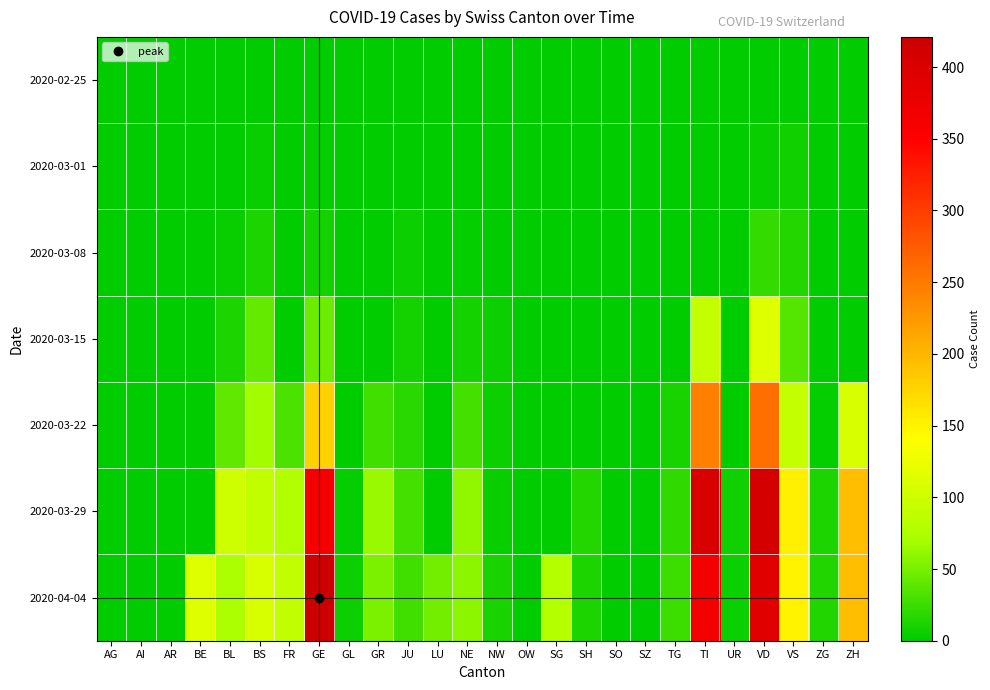

Reading right to left, what are all the values shown in this chart?

2020-02-25: ZH=0	ZG=0	VS=0	VD=0	UR=0	TI=0	TG=0	SZ=0	SO=0	SH=0	SG=0	OW=0	NW=0	NE=0	LU=0	JU=0	GR=0	GL=0	GE=0	FR=0	BS=0	BL=0	BE=0	AR=0	AI=0	AG=0
2020-03-01: ZH=0	ZG=0	VS=7	VD=4	UR=0	TI=0	TG=0	SZ=0	SO=0	SH=0	SG=0	OW=0	NW=0	NE=0	LU=0	JU=1	GR=0	GL=0	GE=3	FR=0	BS=4	BL=1	BE=0	AR=0	AI=0	AG=0
2020-03-08: ZH=0	ZG=0	VS=16	VD=22	UR=0	TI=0	TG=0	SZ=0	SO=0	SH=0	SG=0	OW=0	NW=0	NE=3	LU=0	JU=5	GR=0	GL=0	GE=9	FR=0	BS=13	BL=4	BE=0	AR=0	AI=0	AG=0
2020-03-15: ZH=0	ZG=0	VS=36	VD=113	UR=0	TI=92	TG=1	SZ=0	SO=0	SH=0	SG=0	OW=0	NW=6	NE=9	LU=0	JU=9	GR=0	GL=0	GE=46	FR=0	BS=42	BL=12	BE=0	AR=0	AI=0	AG=0
2020-03-22: ZH=110	ZG=3	VS=92	VD=259	UR=0	TI=246	TG=10	SZ=0	SO=0	SH=0	SG=0	OW=0	NW=5	NE=28	LU=0	JU=18	GR=27	GL=0	GE=179	FR=32	BS=69	BL=40	BE=0	AR=0	AI=0	AG=0
2020-03-29: ZH=194	ZG=12	VS=153	VD=409	UR=7	TI=402	TG=21	SZ=0	SO=0	SH=15	SG=0	OW=0	NW=4	NE=60	LU=0	JU=28	GR=63	GL=2	GE=365	FR=76	BS=90	BL=99	BE=0	AR=0	AI=0	AG=0
2020-04-04: ZH=194	ZG=14	VS=150	VD=392	UR=6	TI=363	TG=26	SZ=0	SO=0	SH=12	SG=79	OW=0	NW=10	NE=59	LU=49	JU=27	GR=52	GL=5	GE=421	FR=89	BS=108	BL=73	BE=113	AR=0	AI=0	AG=0